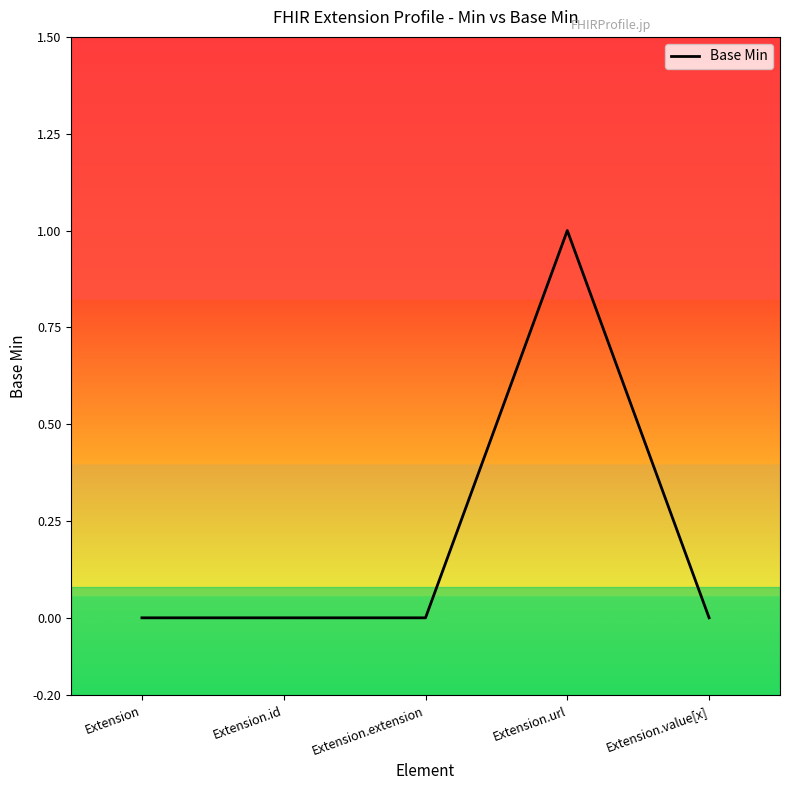

Which label corresponds to the largest value in the chart?

Extension.url